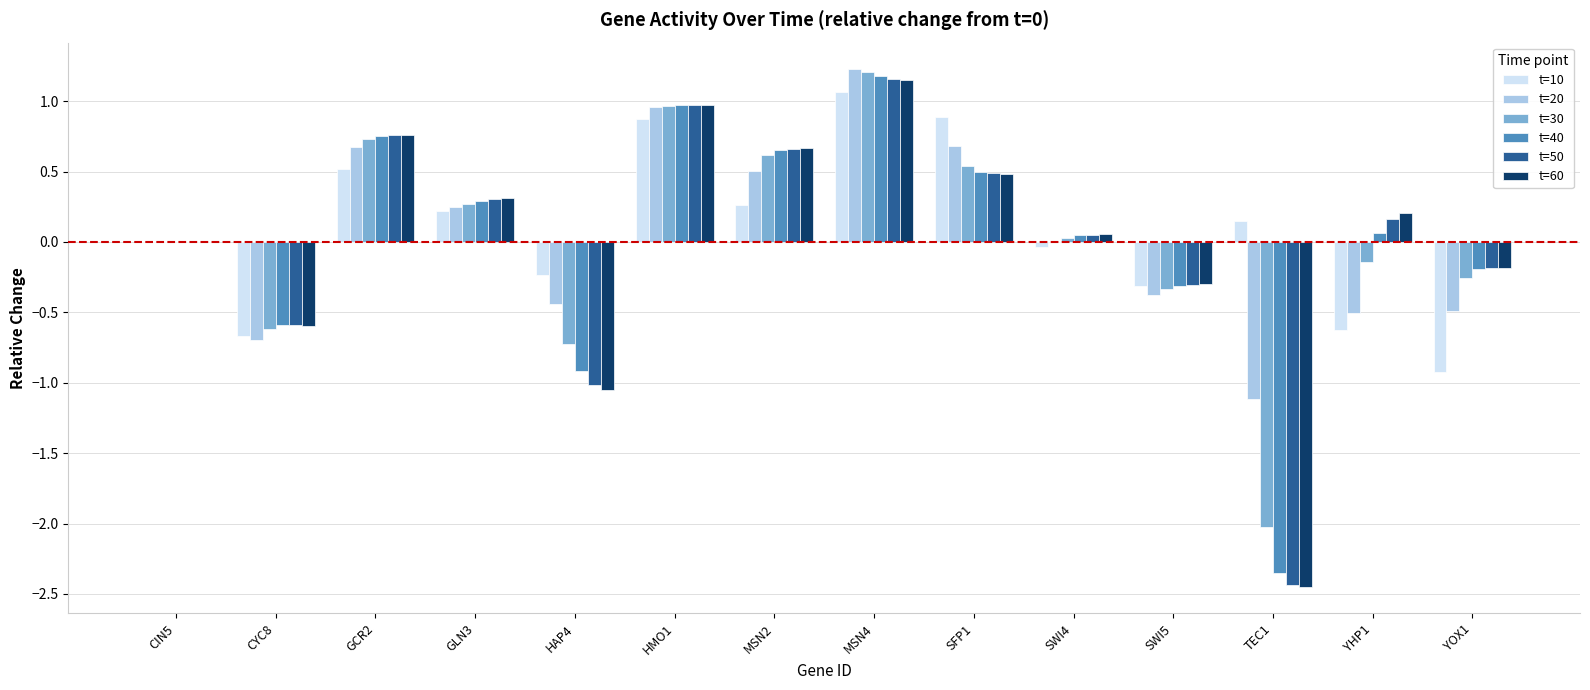

Is it true that t=20 equals 0.3 at GLN3?

True